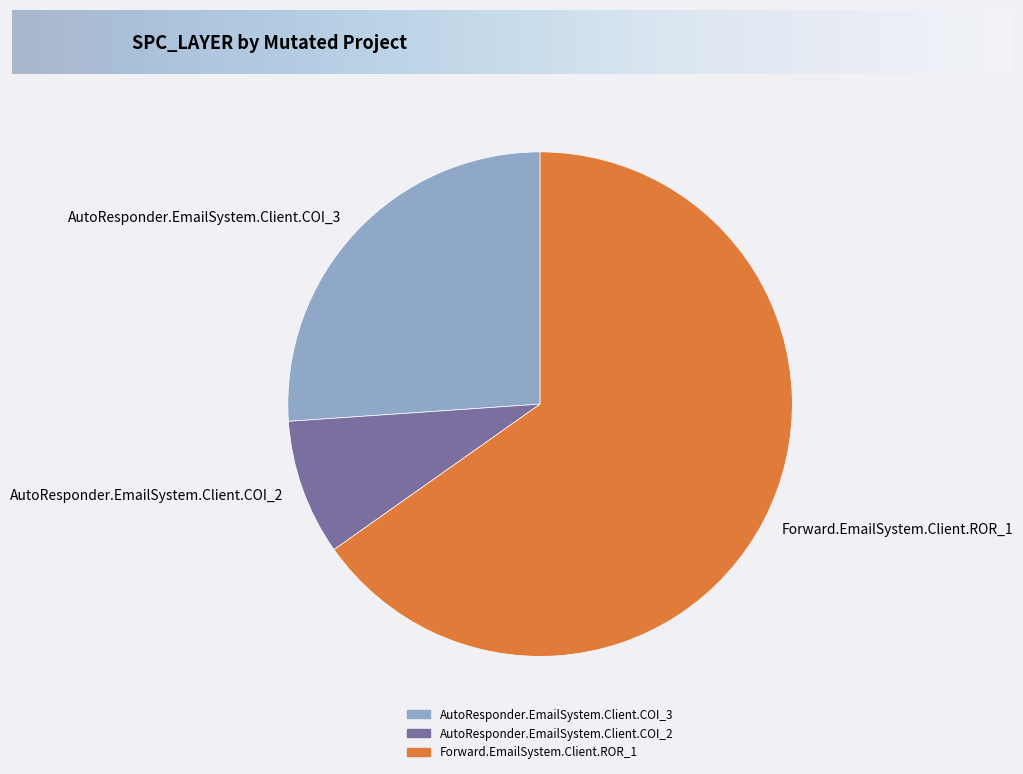

How many segments does this pie chart have?

3